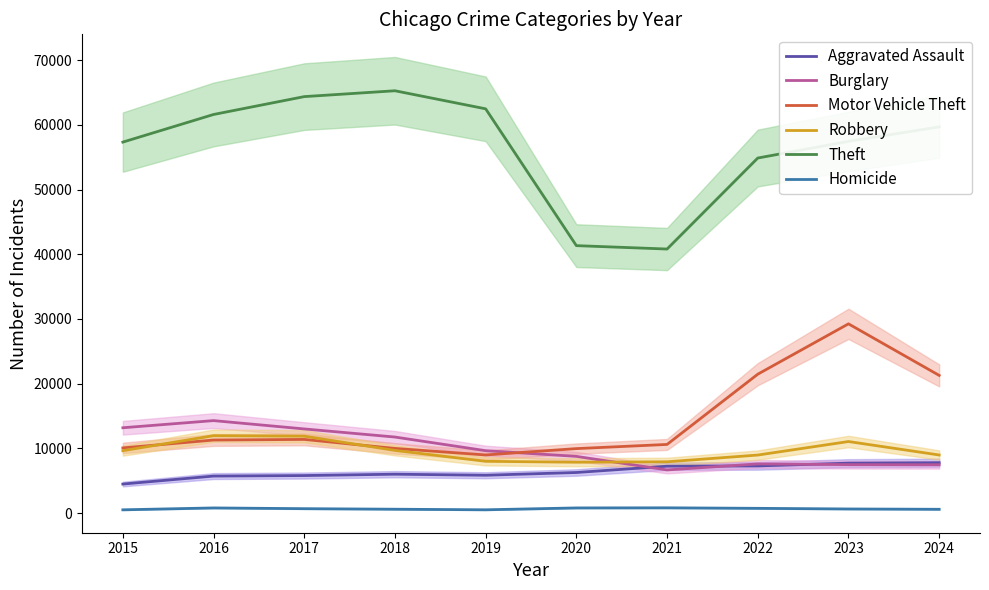

At which label does Aggravated Assault first exceed 6265?

2021